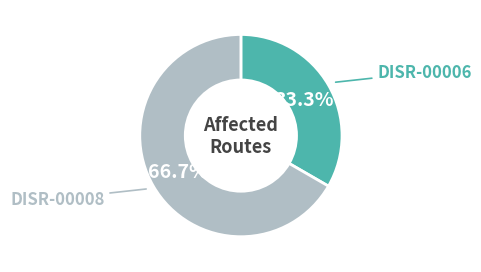

To the nearest percent, what is the difference between the largest and smallest slice percentages?

33%